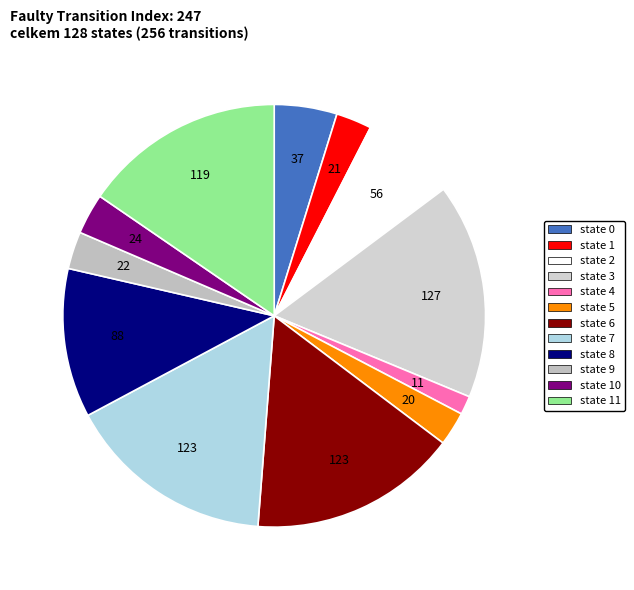

To the nearest percent, what is the average slice percentage?

8%